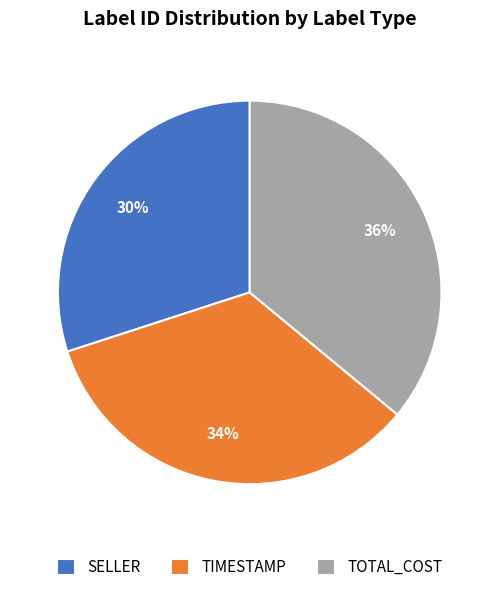

To the nearest percent, what portion does SELLER represent?

30%